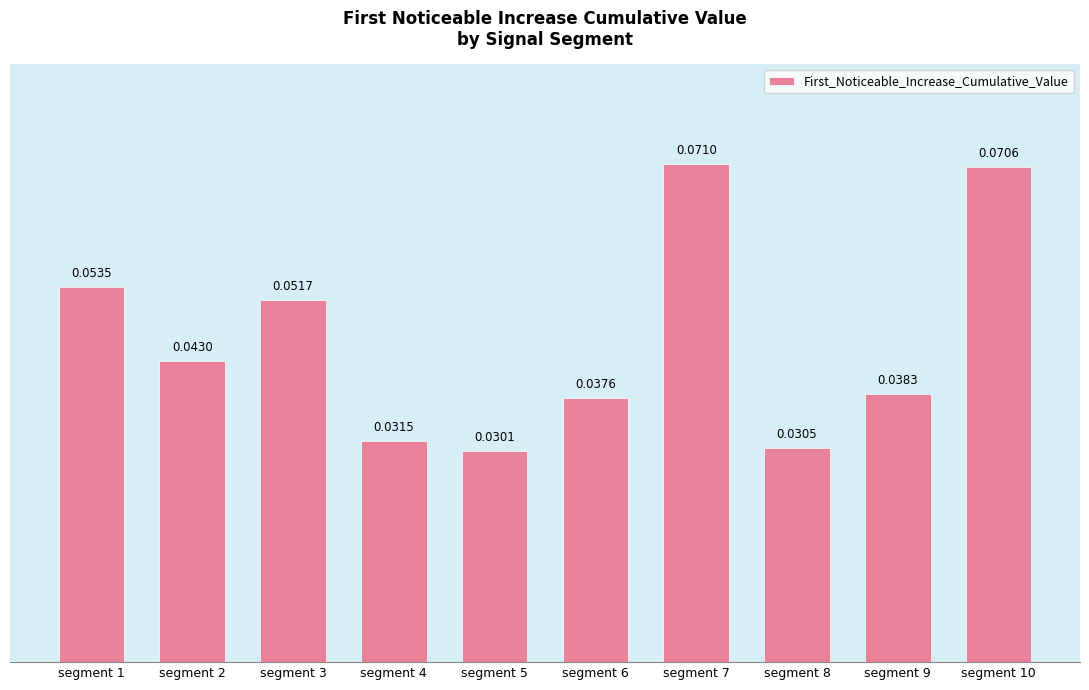

Between segment 6 and segment 1, which is larger?

segment 1